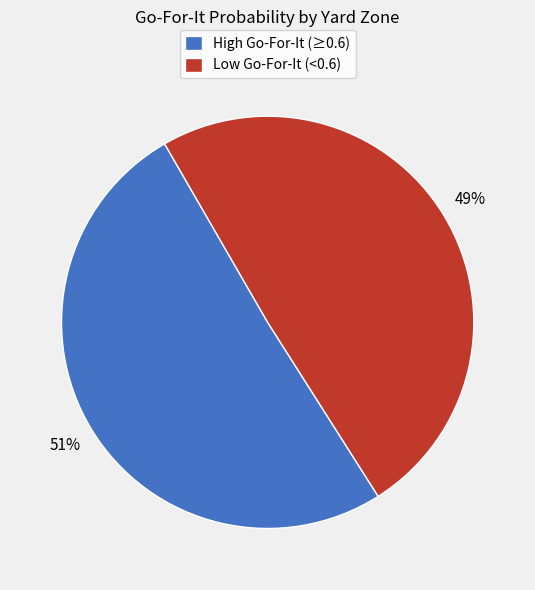

Count the number of slices in the pie.

2